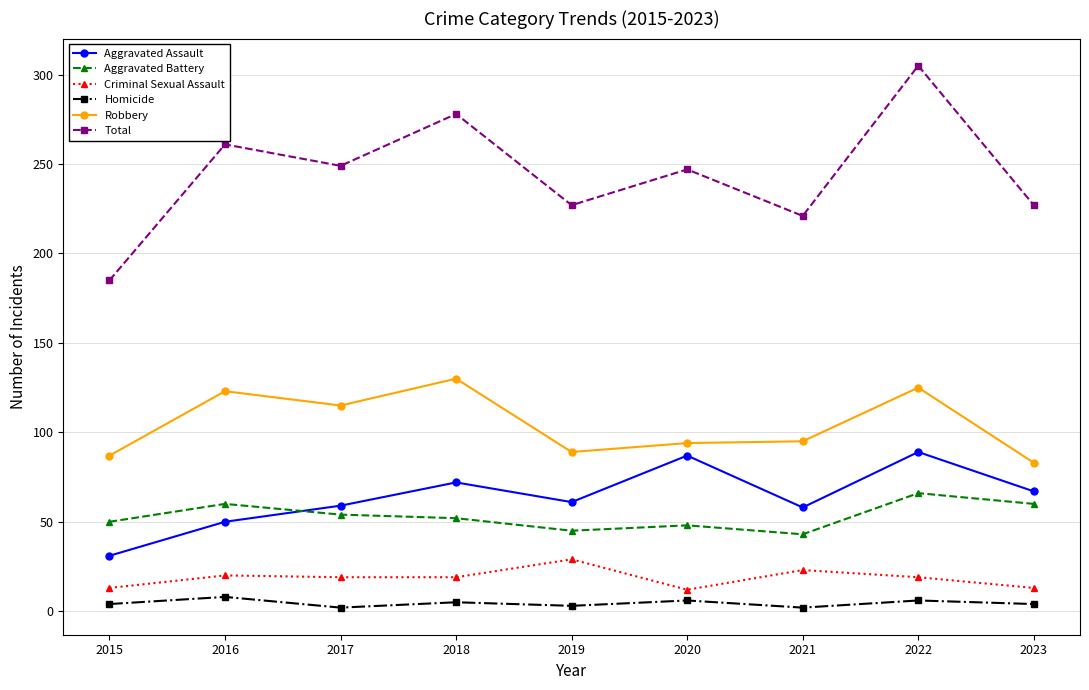

Count the number of data series in this chart.

6